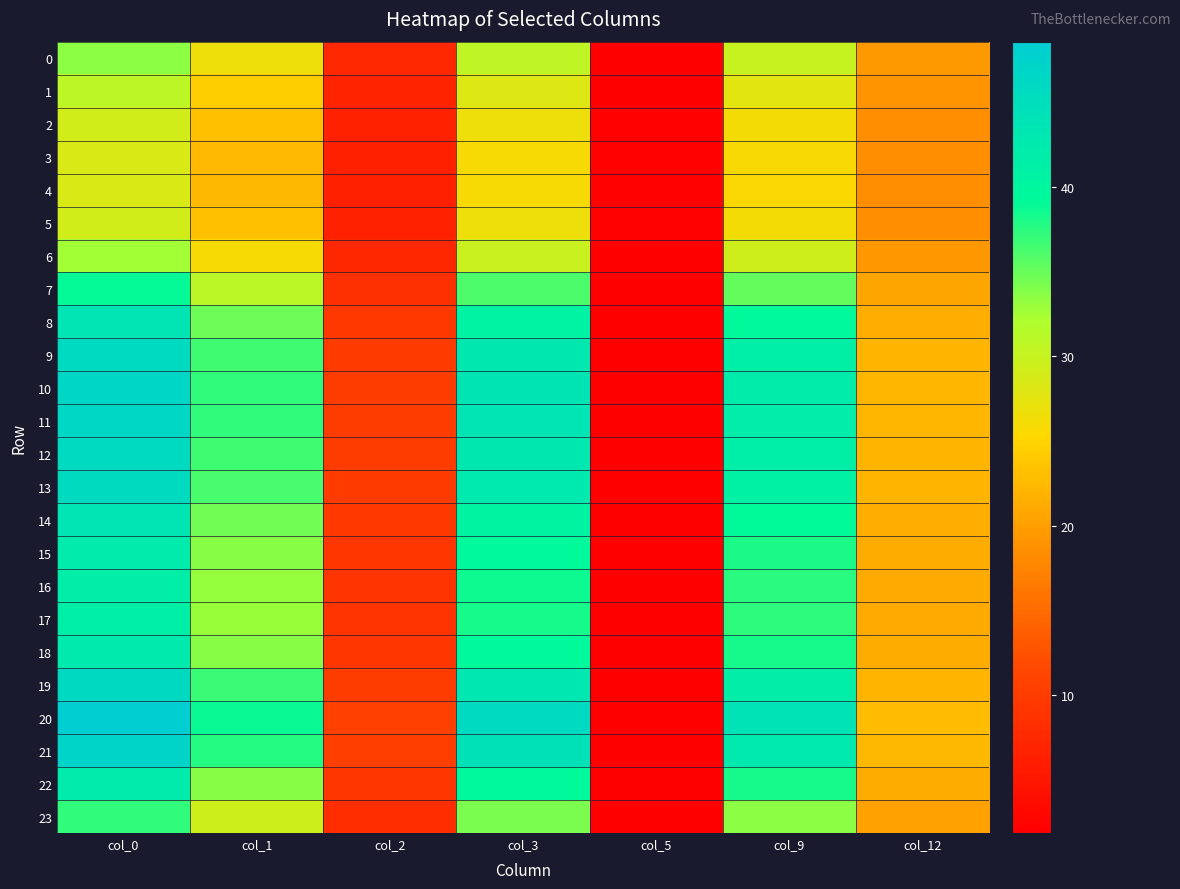

What is the total value across all series at col_0?

957.4